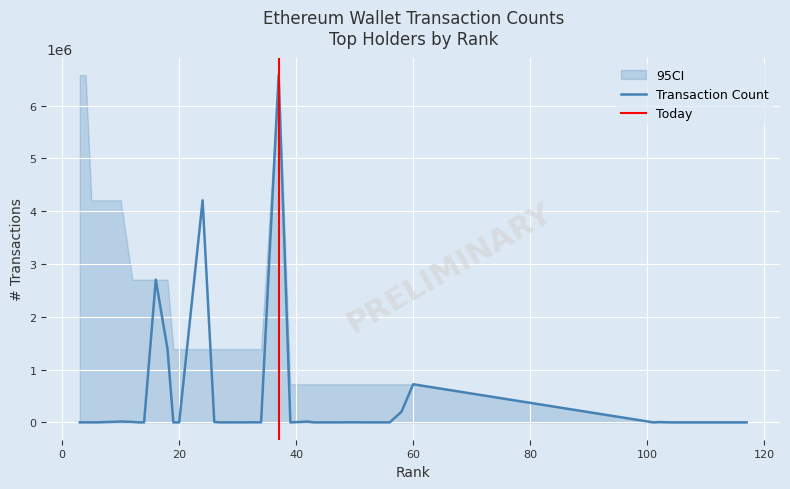

What is the sum of all values?

15862100